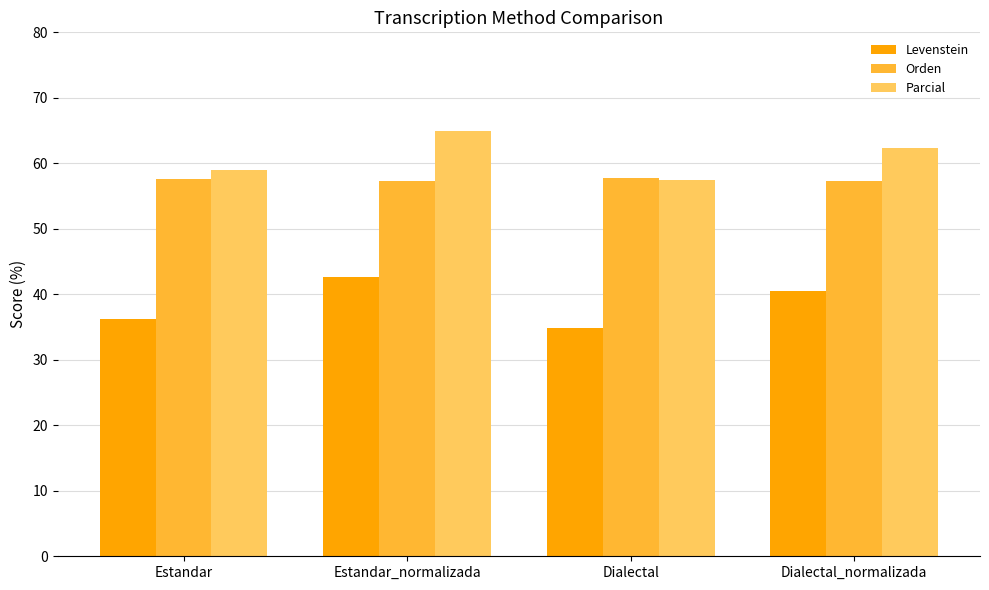

What position from the left is Dialectal_normalizada?

4